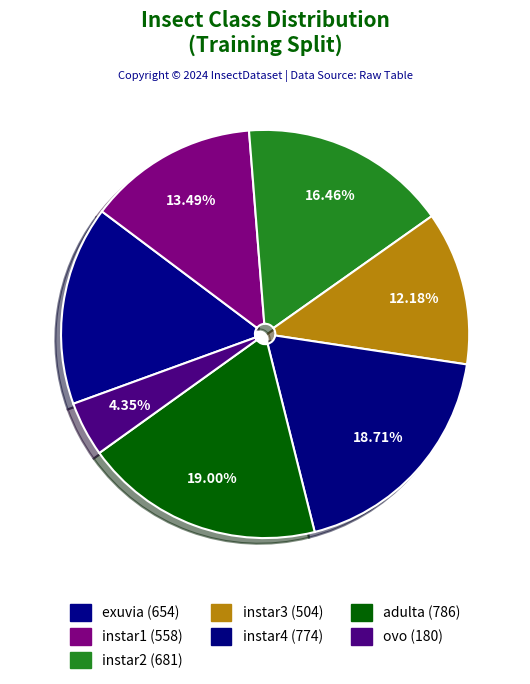

Which slice is the largest?

adulta